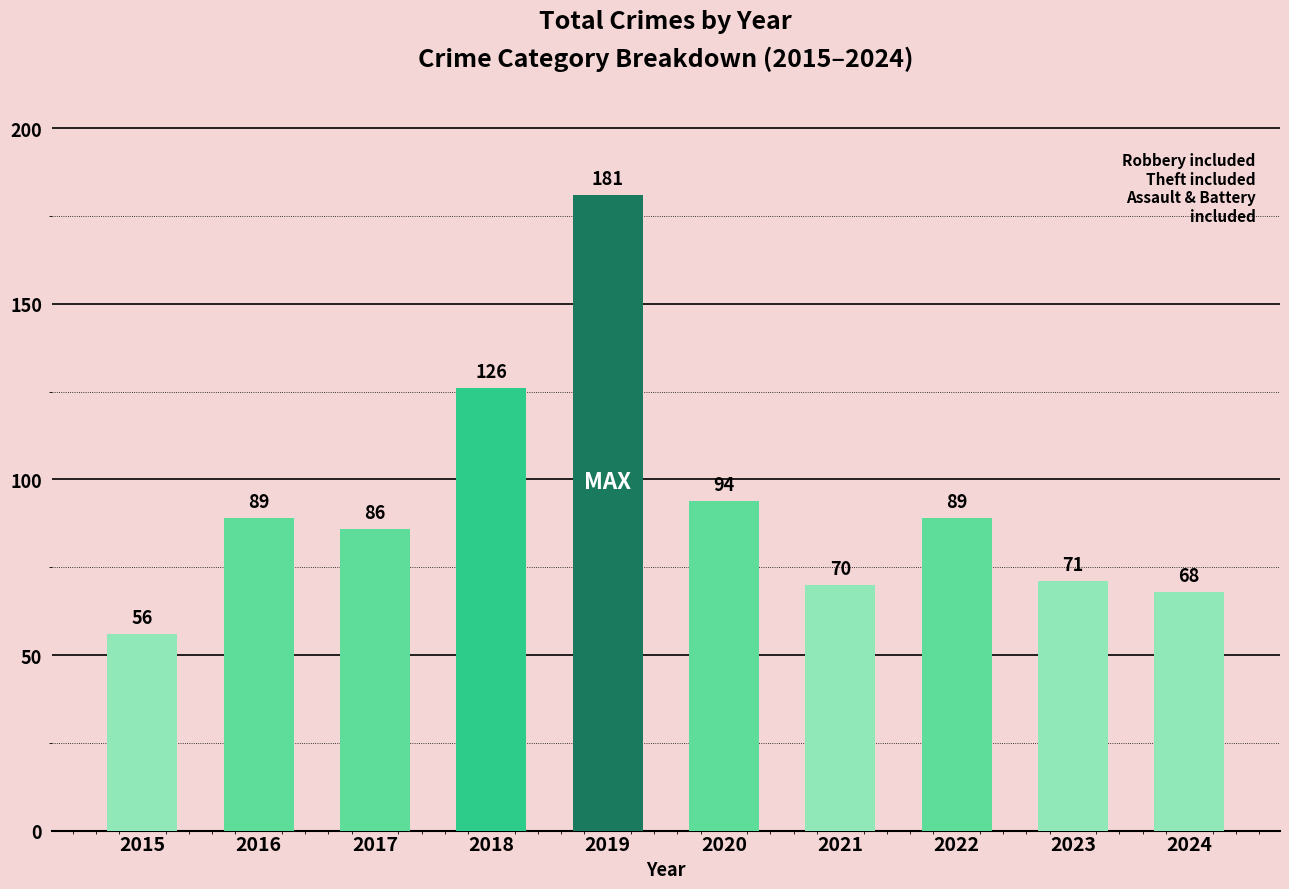

Reading left to right, list all the values displayed in this chart.

2015=56	2016=89	2017=86	2018=126	2019=181	2020=94	2021=70	2022=89	2023=71	2024=68